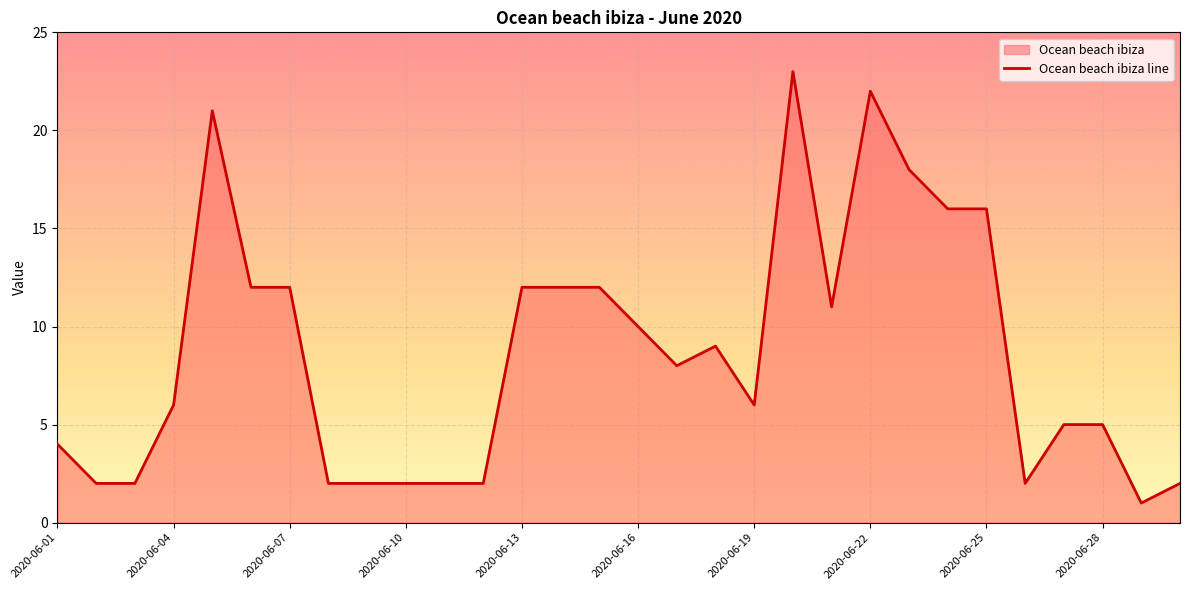

What is the maximum value shown in the chart?

23